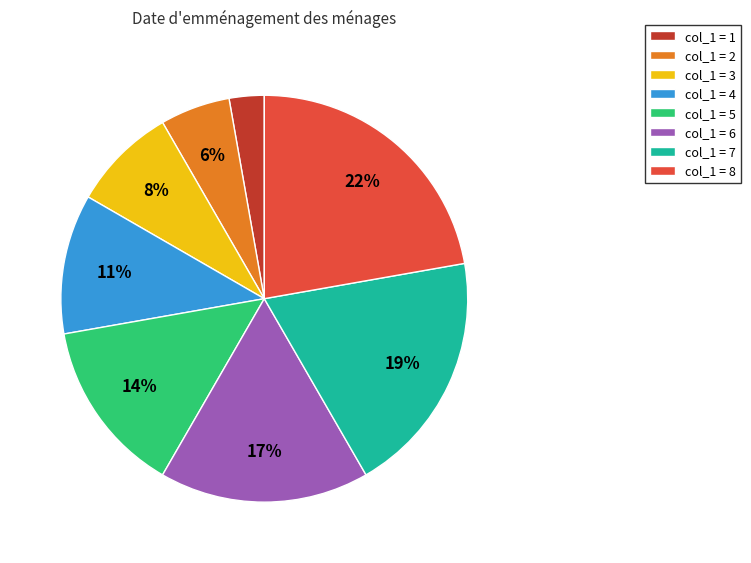

Is the sum of col_1 = 2 and col_1 = 7 greater than half?

No